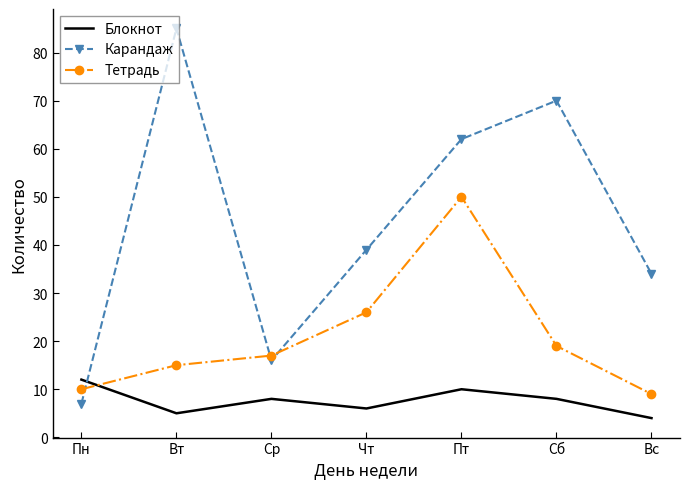

Which series has the largest range (max minus min)?

Карандаж